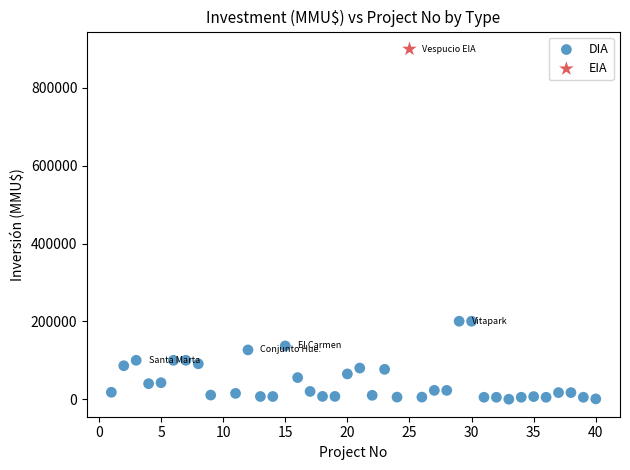

What are all the series names shown in the legend?

DIA, EIA